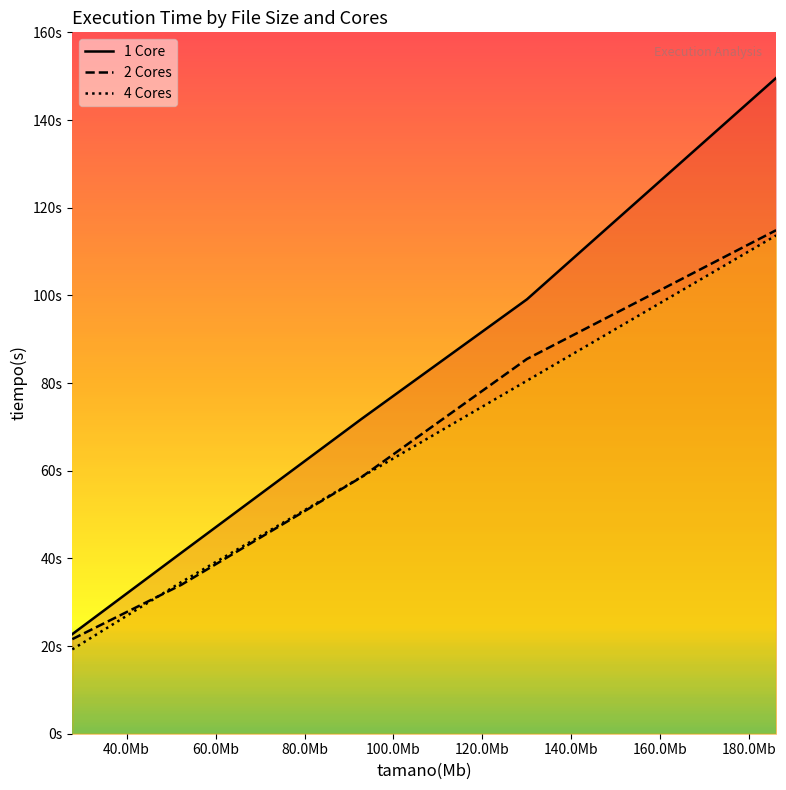

What are all the series names shown in the legend?

1 Core, 2 Cores, 4 Cores